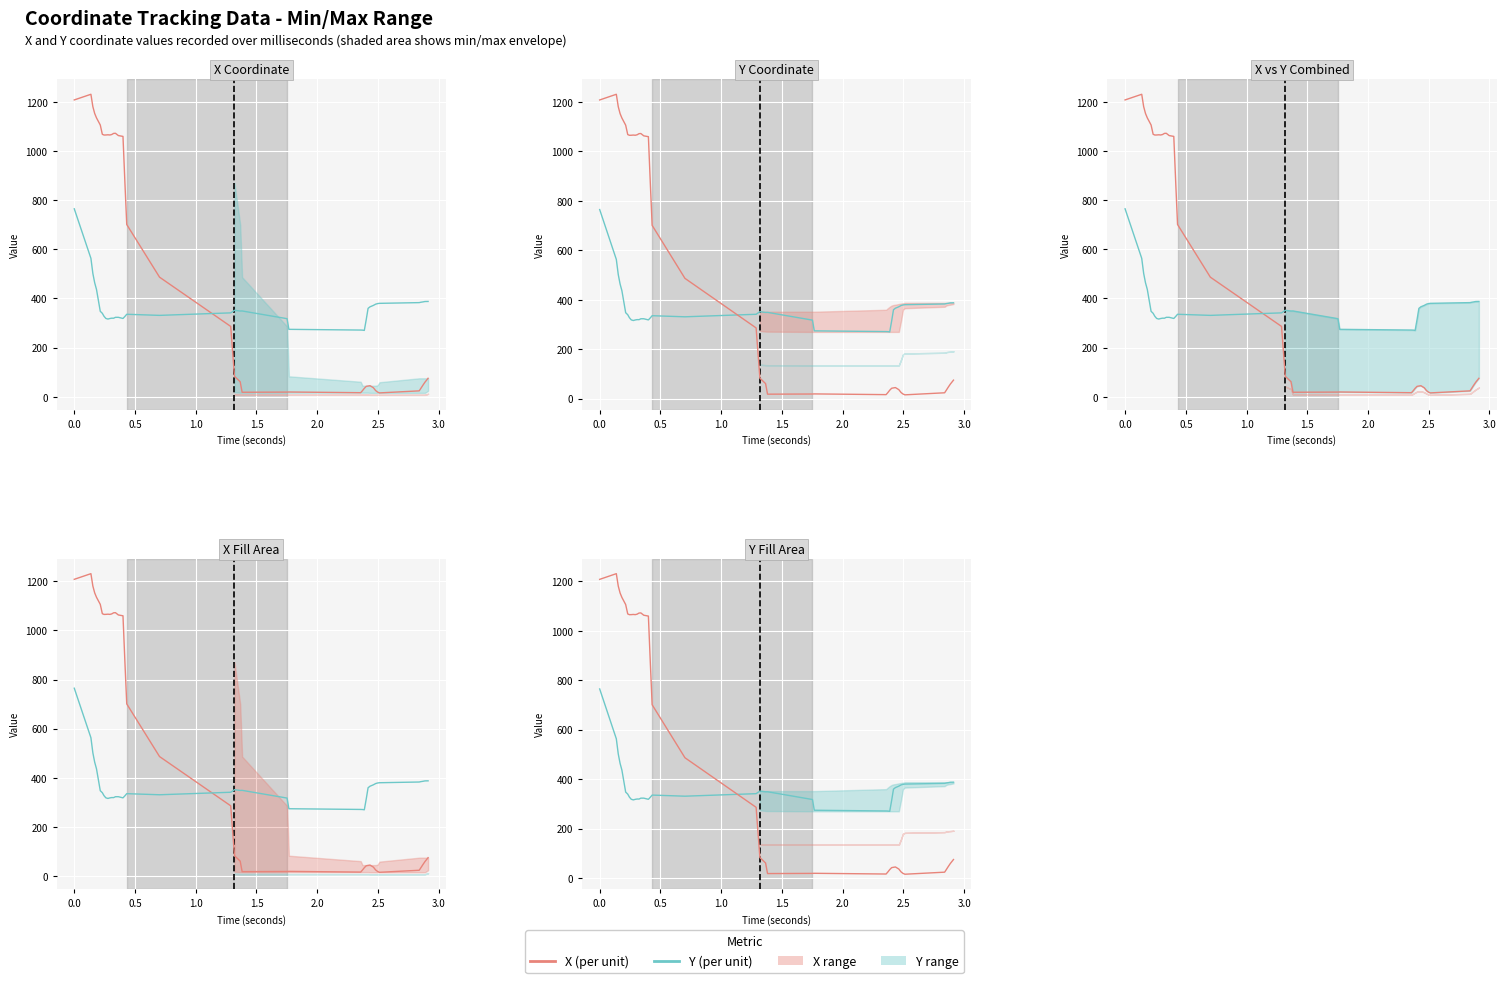

True or false: X (per unit) has more than 2 interior local peaks.

True